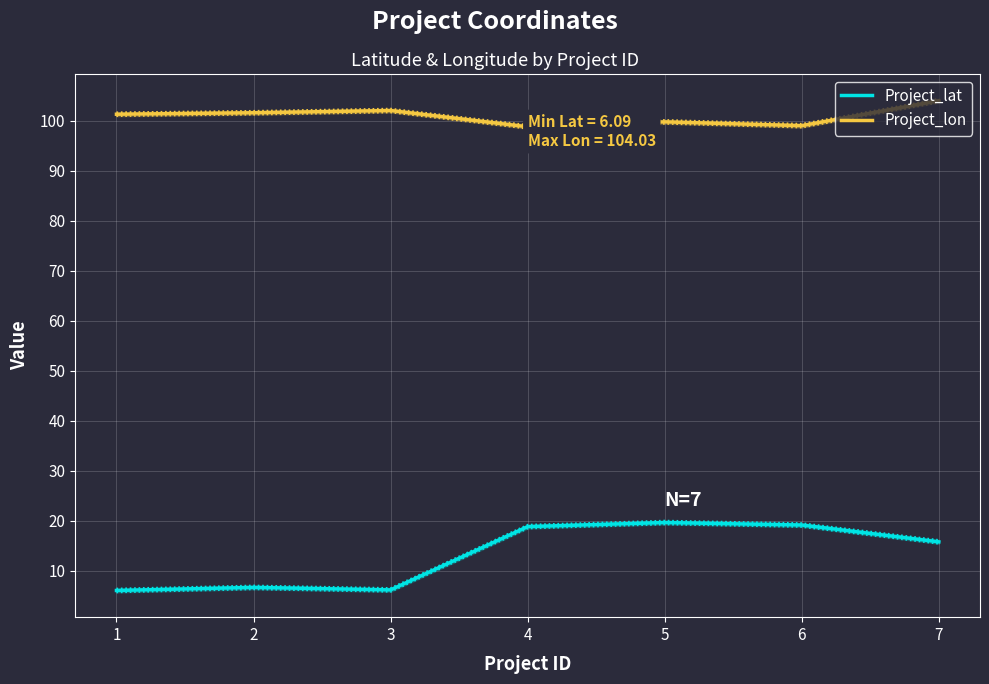

Reading left to right, transcribe all the data shown in this chart.

Project_lat: 6.1	6.7	6.2	18.9	19.7	19.2	15.8
Project_lon: 101.3	101.6	102.1	98.8	99.8	99.0	104.0